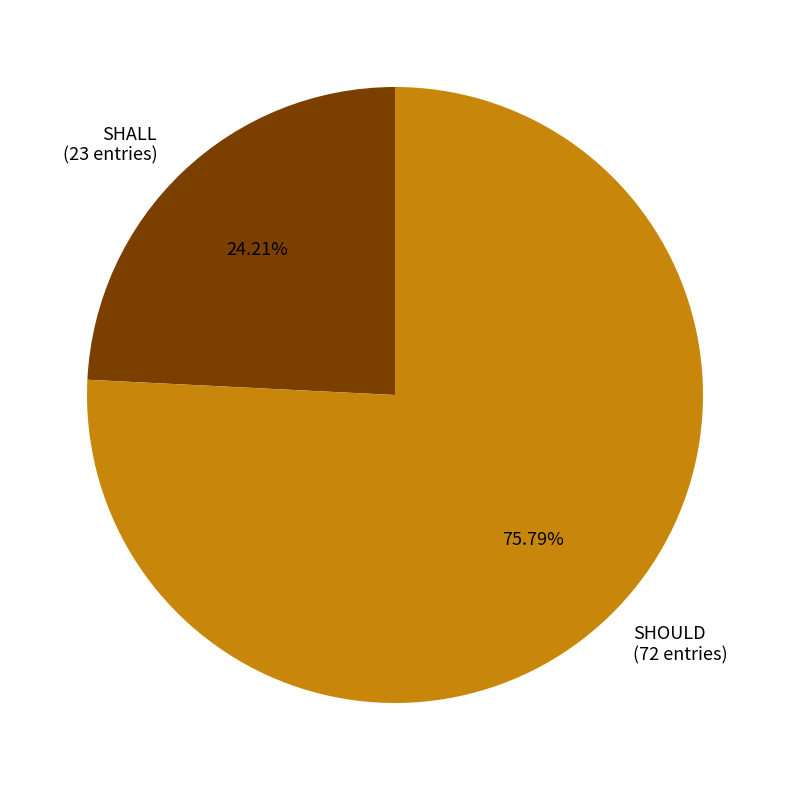

How many slices are in this pie chart?

2